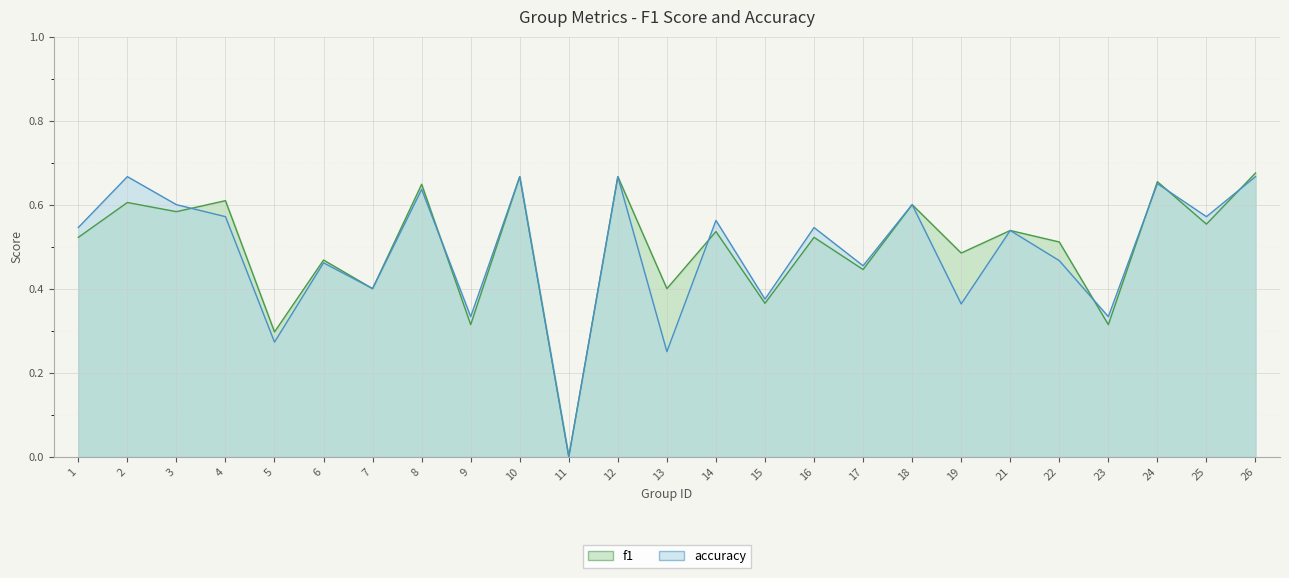

Which category has the highest value in the accuracy series?

2